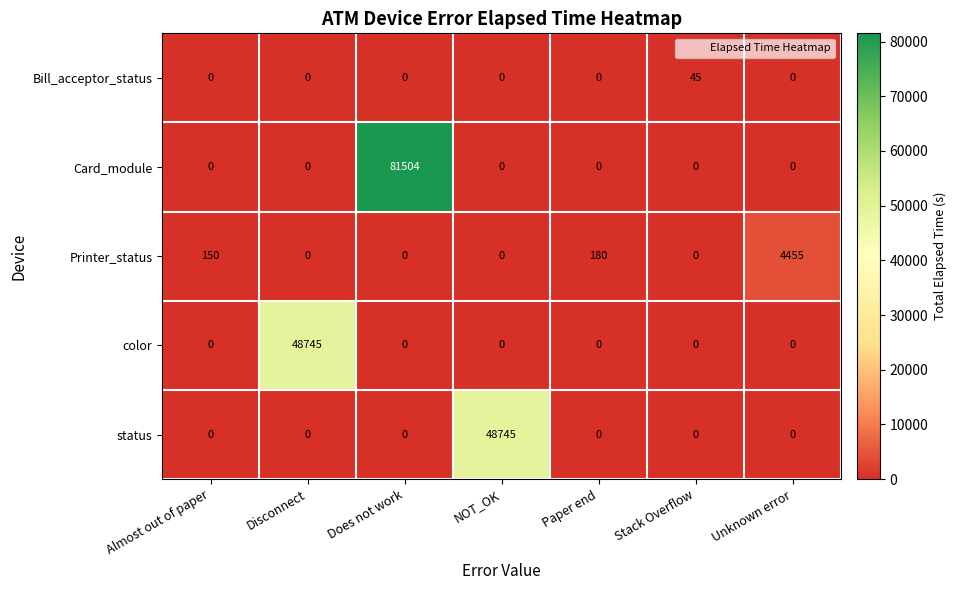

Is the value of Card_module at Does not work greater than the value of Bill_acceptor_status at Paper end?

Yes